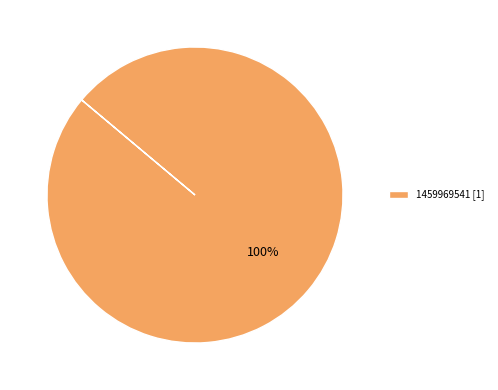

Is it true that 1459969541 [1] is 100% of the pie?

True